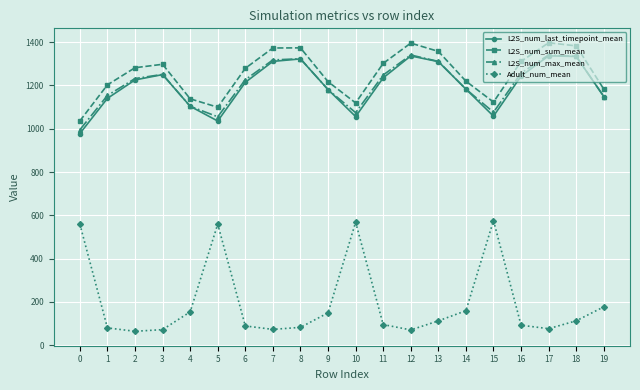

What is the difference between the highest and lowest values at 2?

1217.3